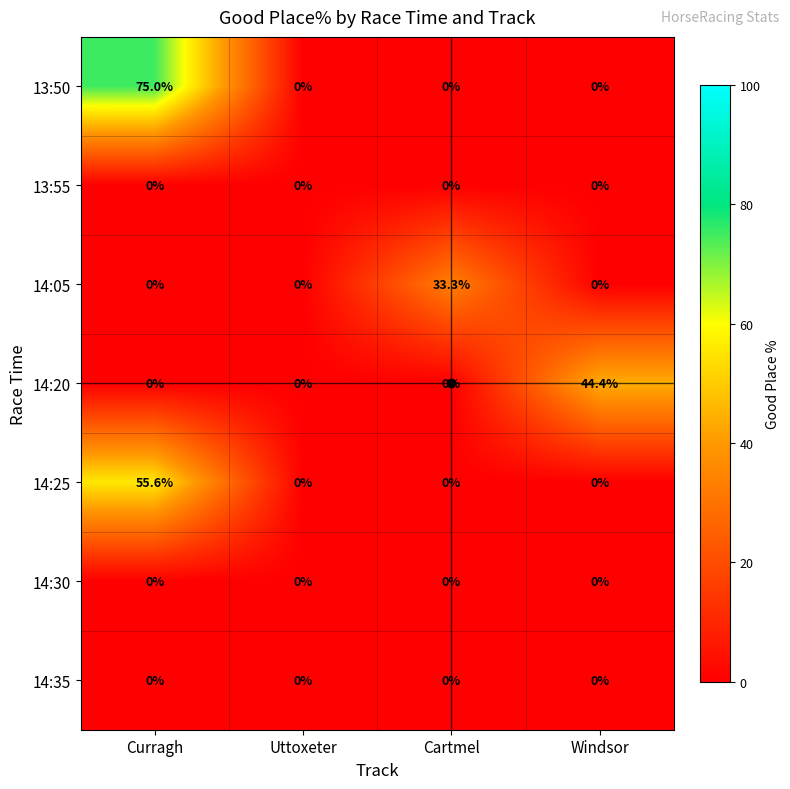

Which label corresponds to the largest value in the chart?

Curragh